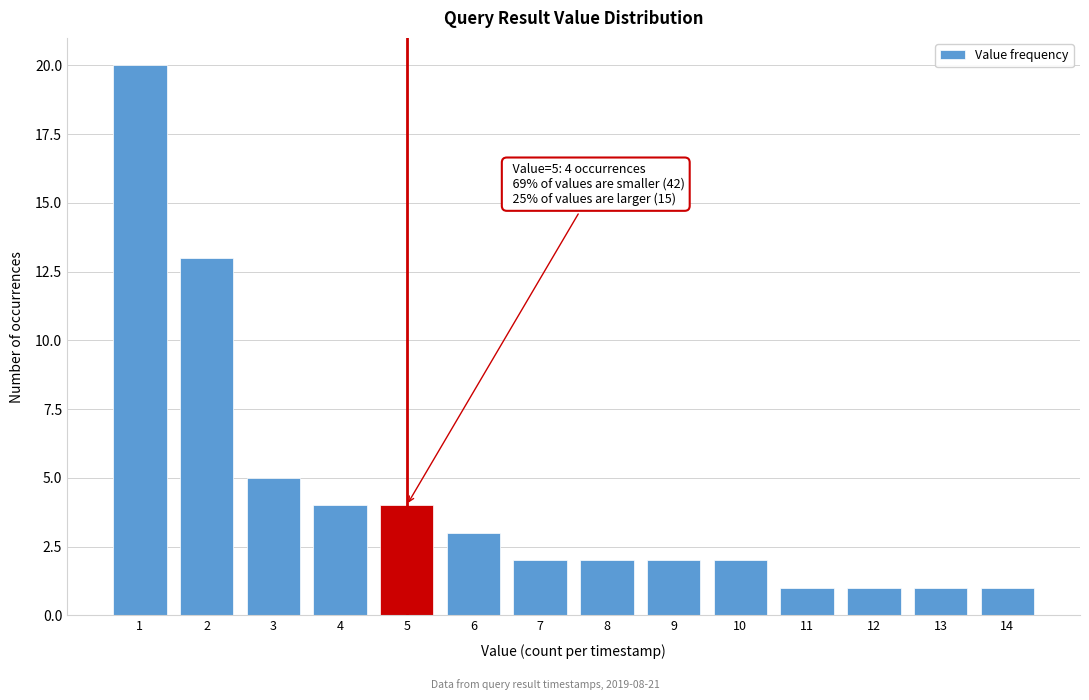

Reading right to left, extract all data points from this chart.

1	1	1	1	2	2	2	2	3	4	4	5	13	20